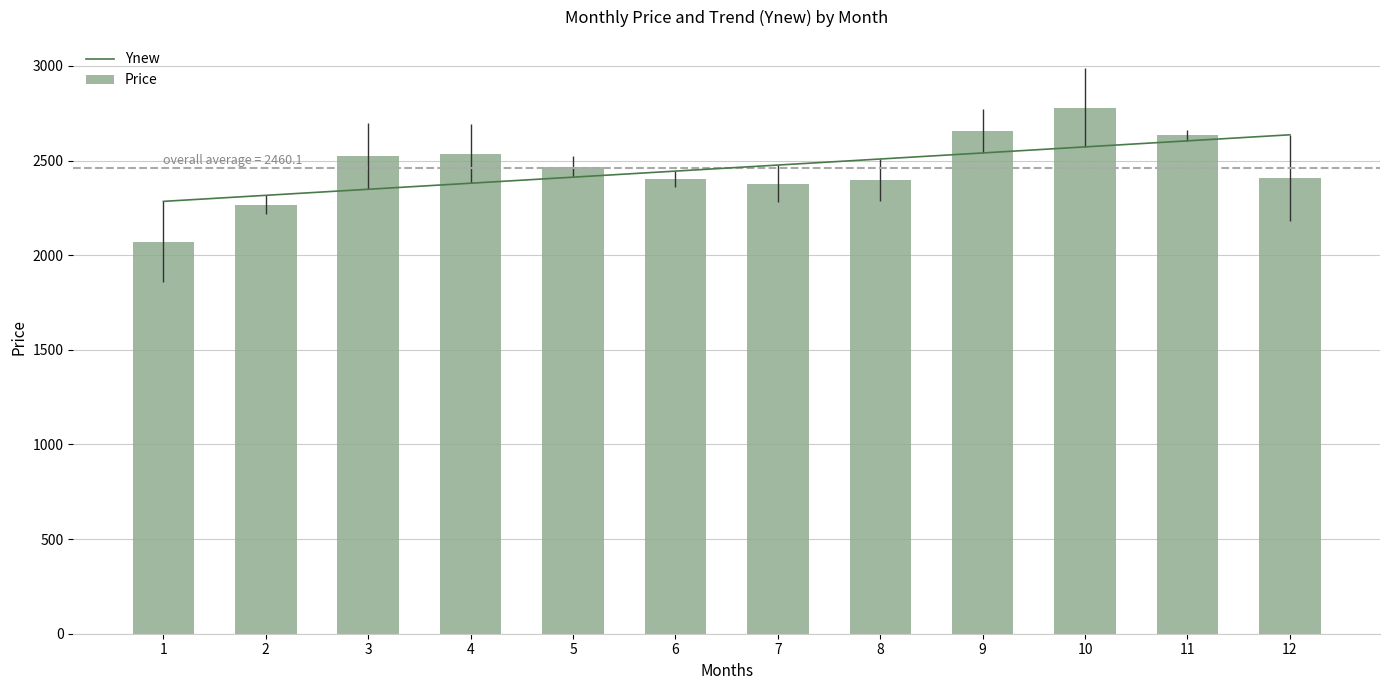

The value of Price at 6 is 4135.7. True or false?

False